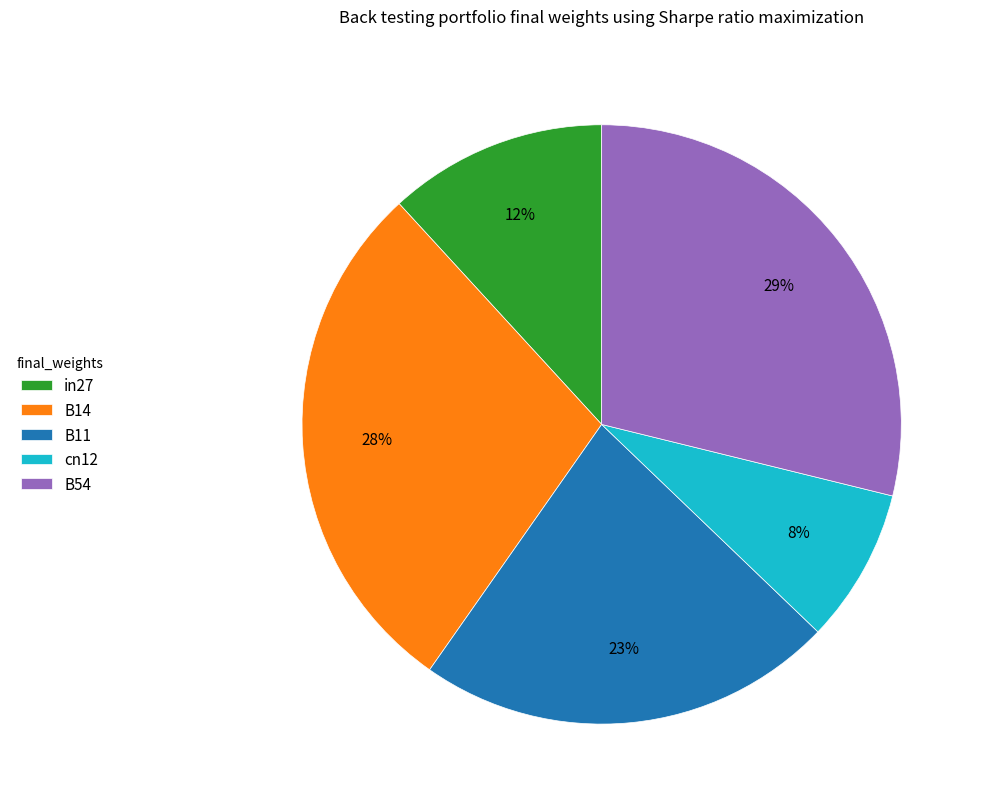

Count the number of slices in the pie.

5